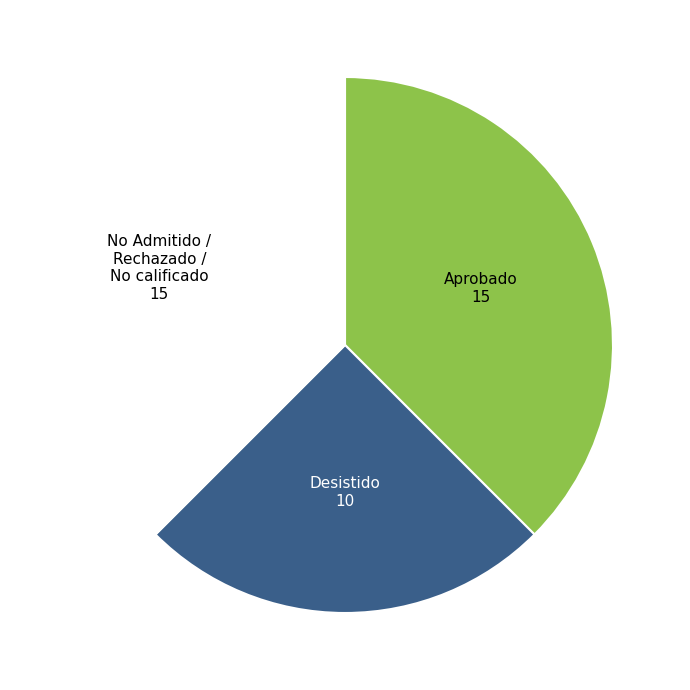

Is there any slice that represents more than half of the pie?

No